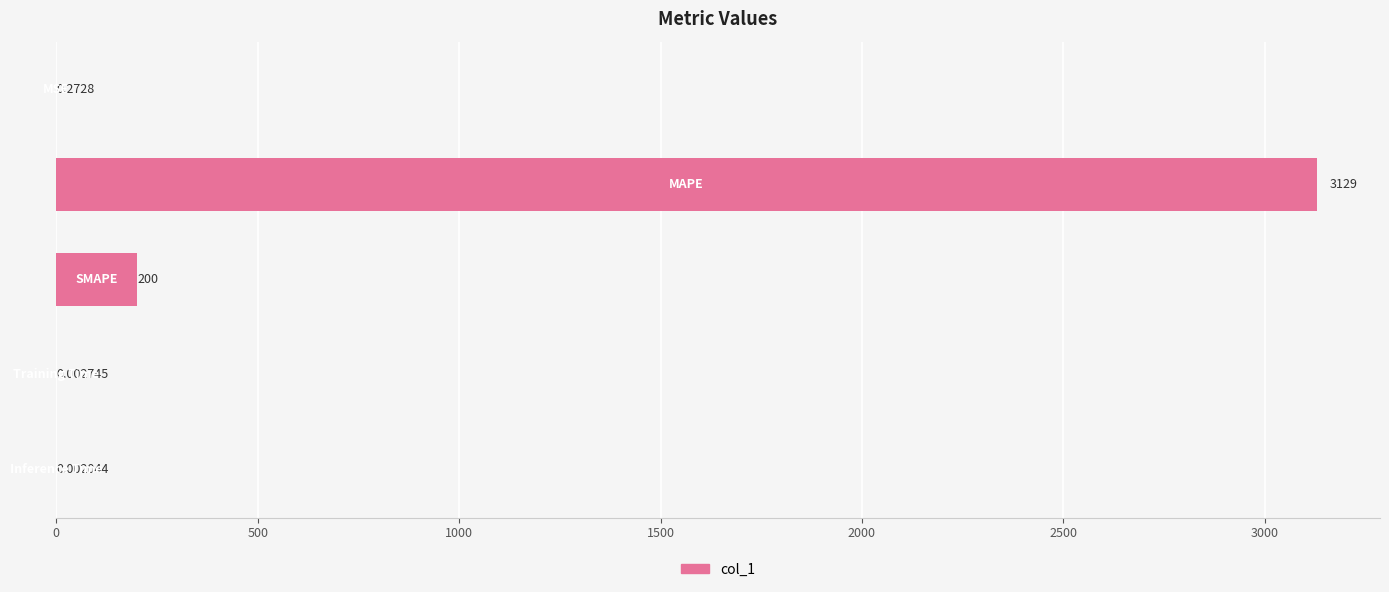

What is the difference between the maximum and minimum values?

3129.5